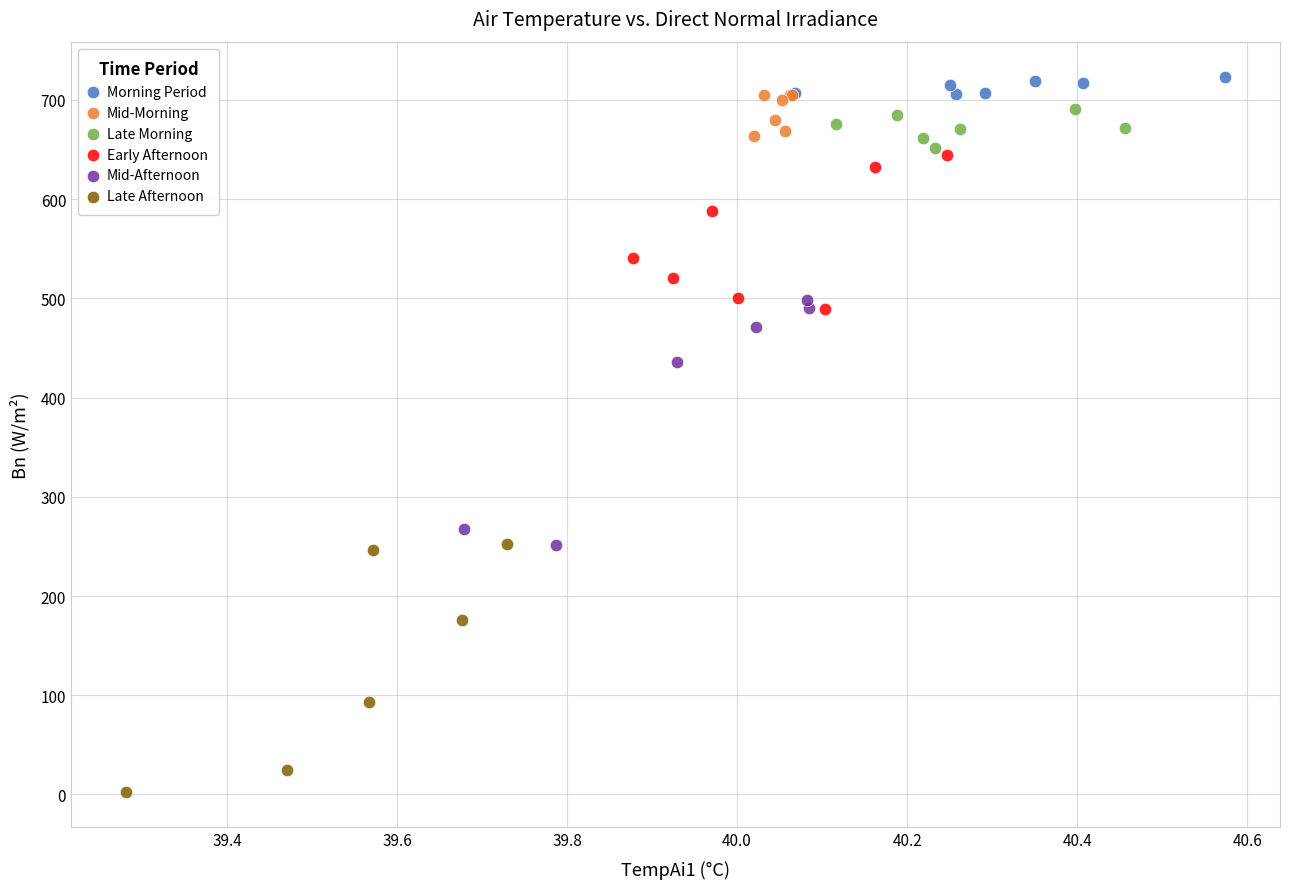

Which series contains the lowest Y value?

Late Afternoon